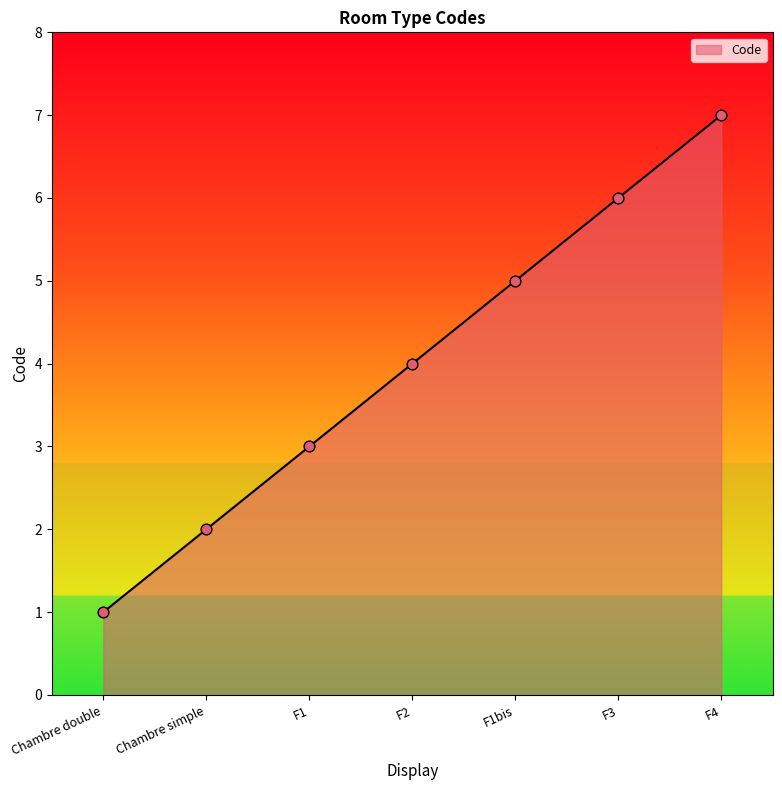

What is the ratio of the value at F2 to the value at F4?

0.6